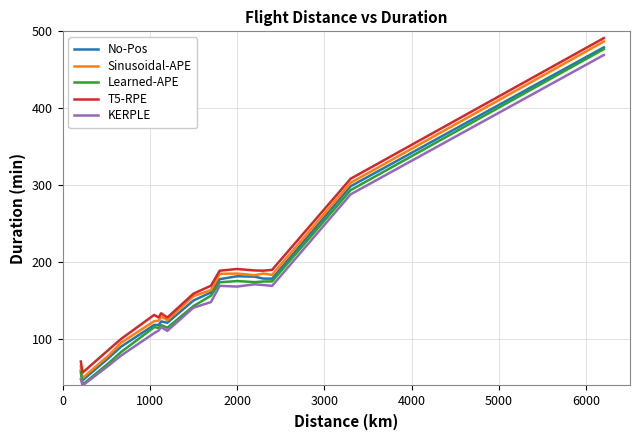

In No-Pos, how many points are lower than both neighbors (excluding endpoints)?

4